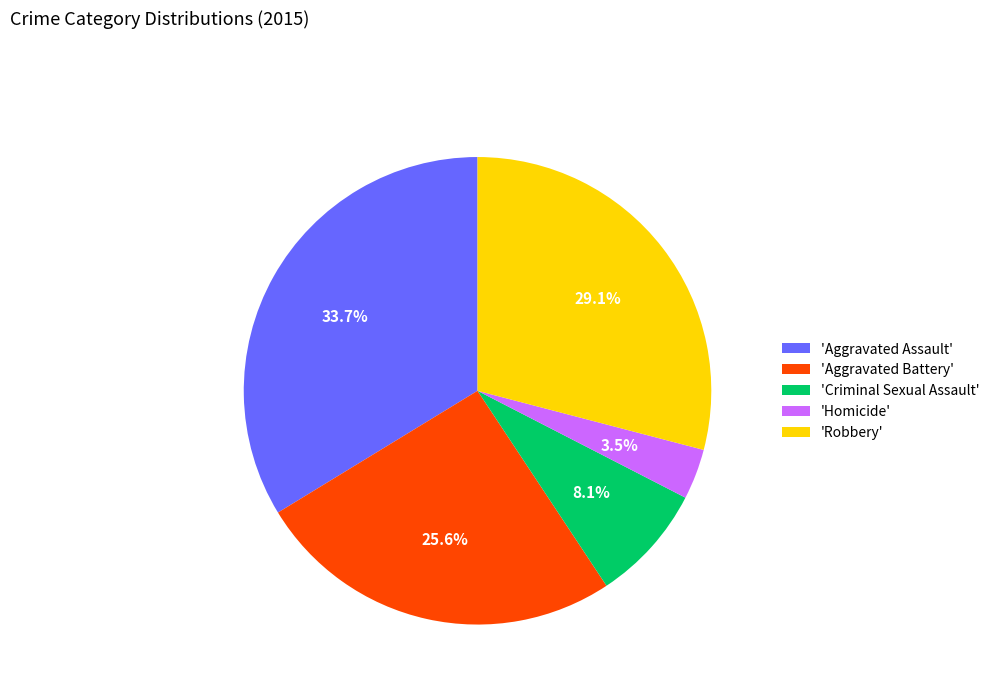

Rank the categories by value from highest to lowest.

'Aggravated Assault', 'Robbery', 'Aggravated Battery', 'Criminal Sexual Assault', 'Homicide'